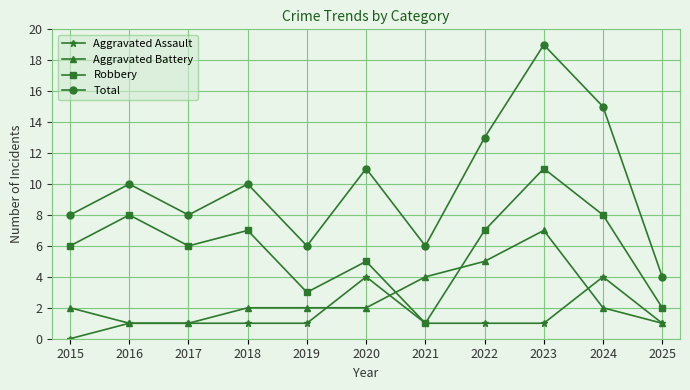

What is the spread (max minus min) of values at 2023?

18